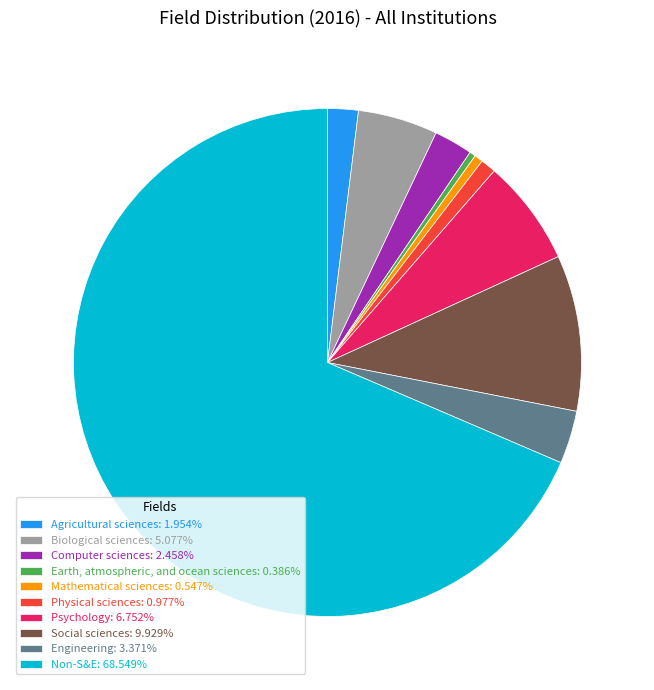

Is there a majority slice in this chart?

Yes